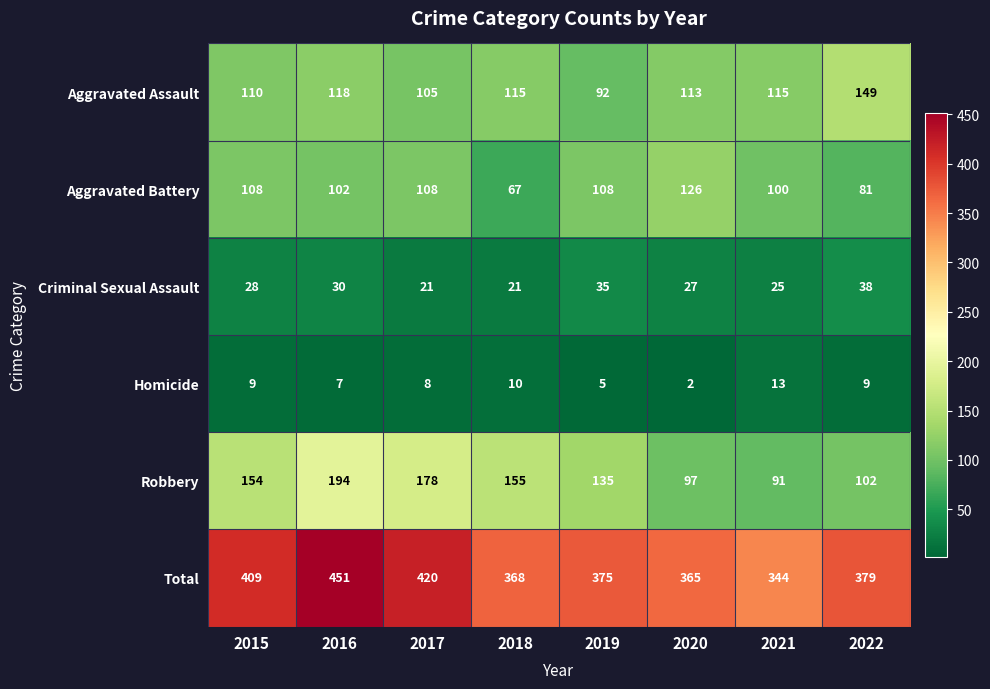

At how many categories does at least one series exceed 195?

8